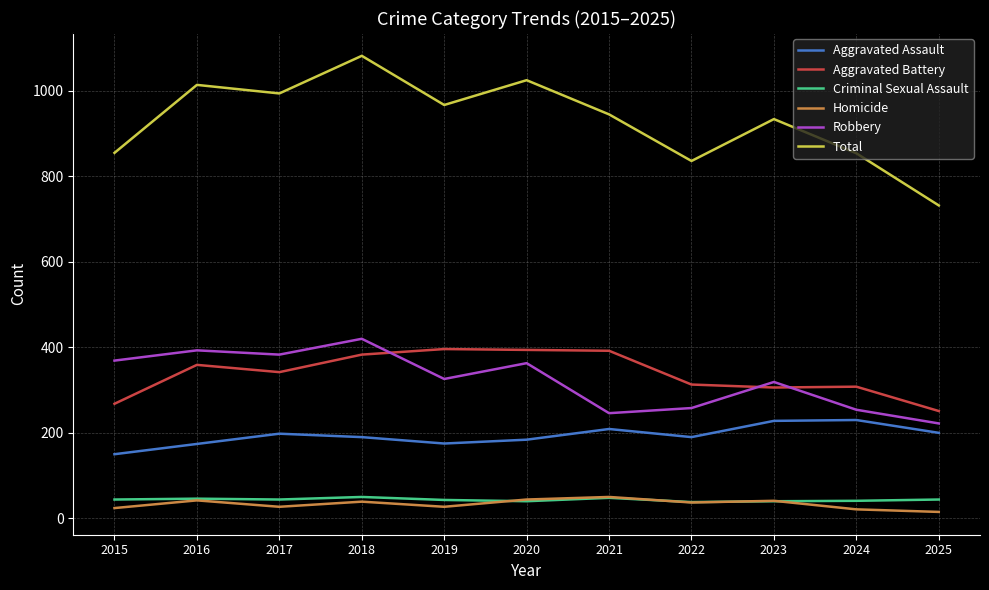

What is the difference between the highest and lowest values at 2016?

972